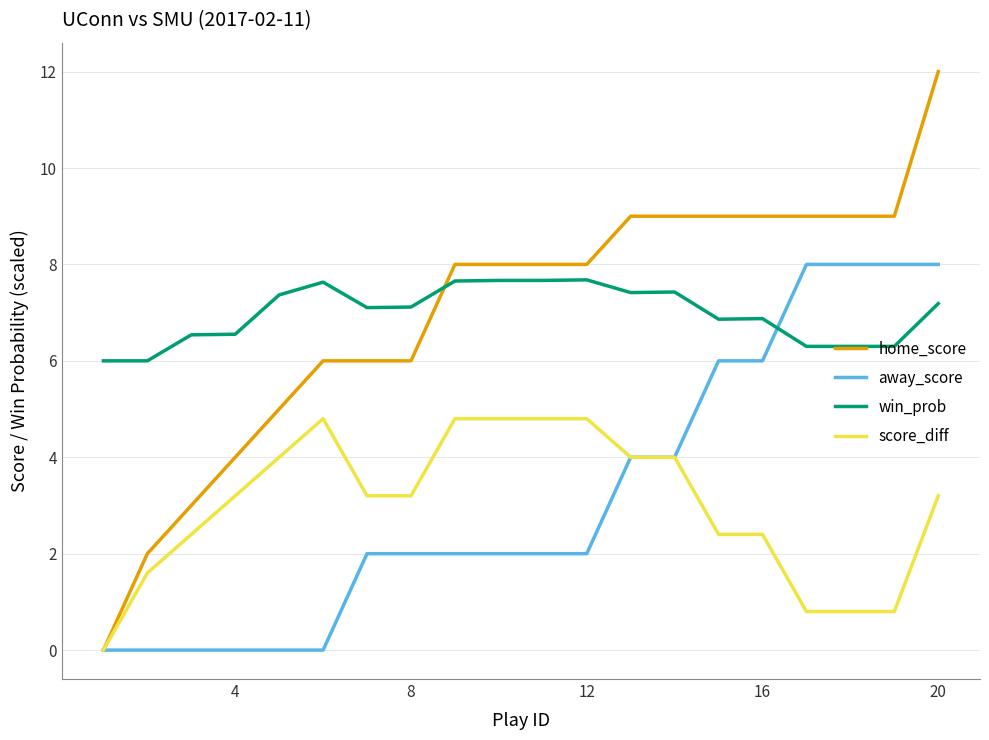

True or false: win_prob and score_diff cross at least once.

False